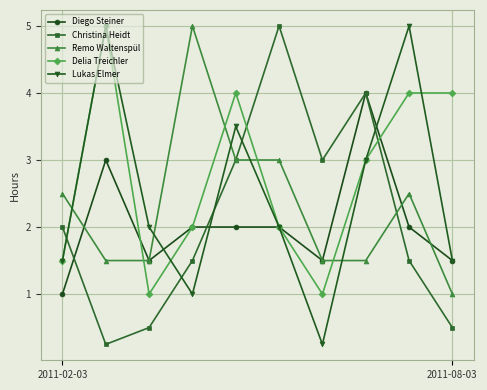

How many categories are shown in the chart?

10